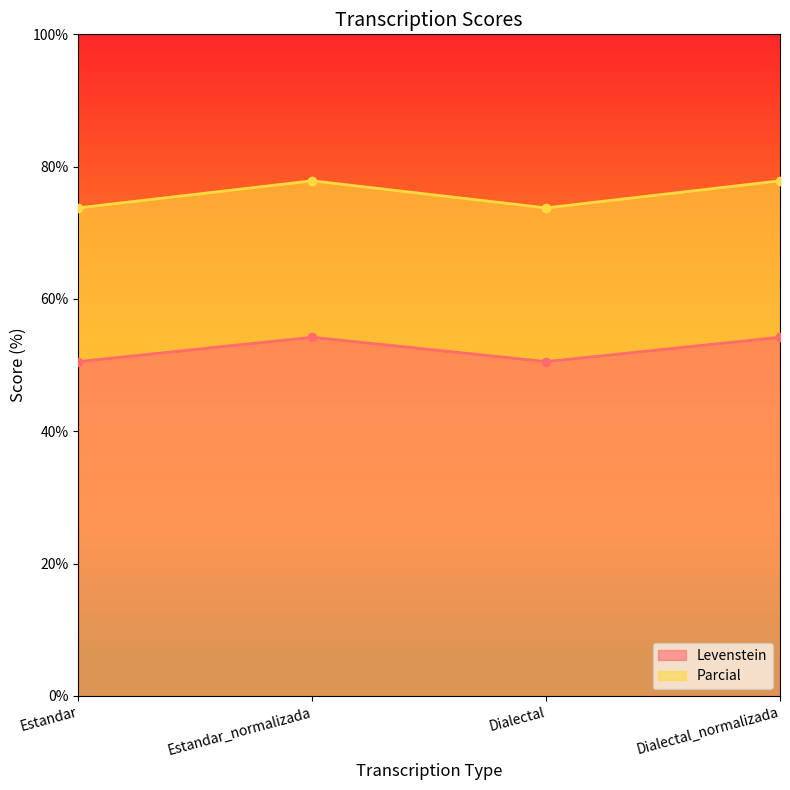

How many data points in Levenstein are above 54?

2